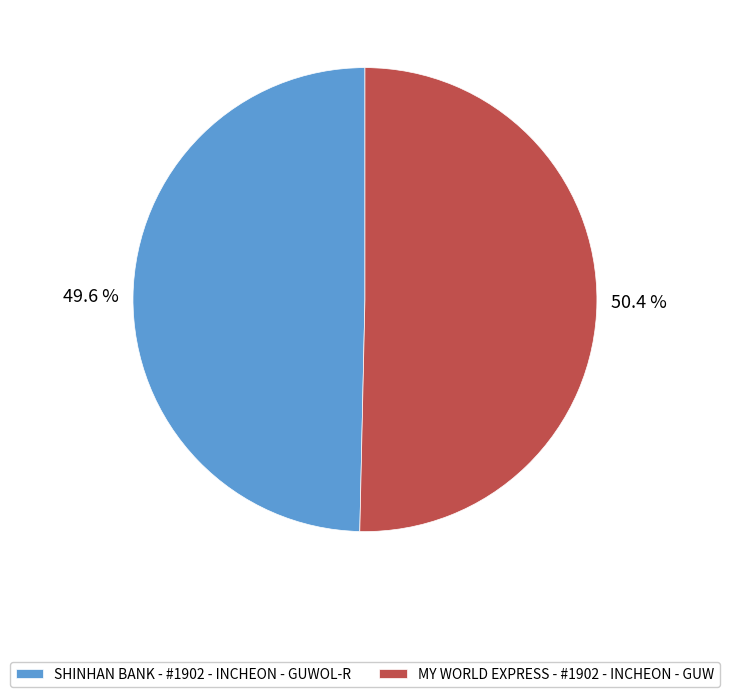

Does any single category account for the majority?

Yes